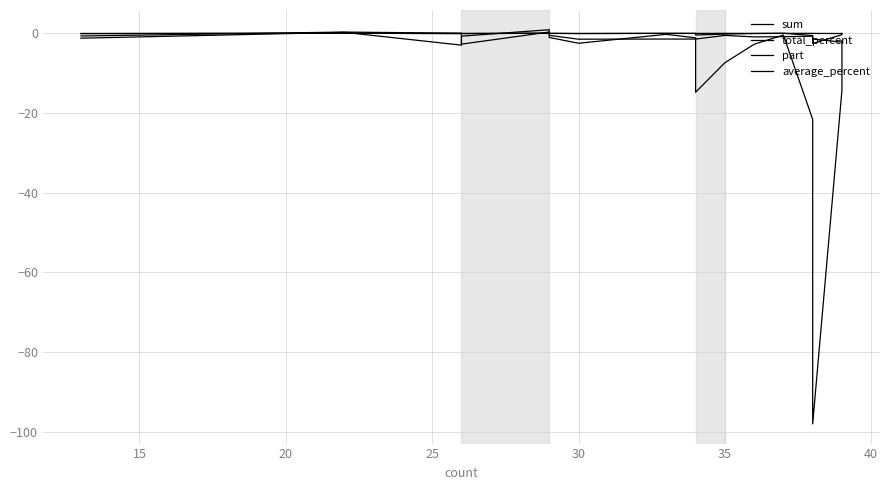

Reading left to right, extract all data points from this chart.

sum: -0.7	0.3	-0.0	-2.7	0.3	-0.5	-1.5	-1.4	-1.5	-2.2	-14.8	-7.4	-2.8	-0.5	-21.6	-98.0	-14.3	-2.4
total_percent: -1.2	0.2	-3.0	-0.7	0.9	-1.1	-2.5	-0.3	-1.1	-1.3	-1.5	-0.5	-0.9	-0.9	-0.7	-1.4	-2.2	-1.8
part: -0.1	0.0	-0.0	-0.1	0.0	-0.0	-0.0	-0.0	-0.0	-0.1	-0.4	-0.2	-0.1	-0.0	-0.6	-2.6	-0.4	-0.1
average_percent: -0.1	0.0	-0.1	-0.0	0.0	-0.0	-0.1	-0.0	-0.0	-0.0	-0.0	-0.0	-0.0	-0.0	-0.0	-0.0	-0.1	-0.1